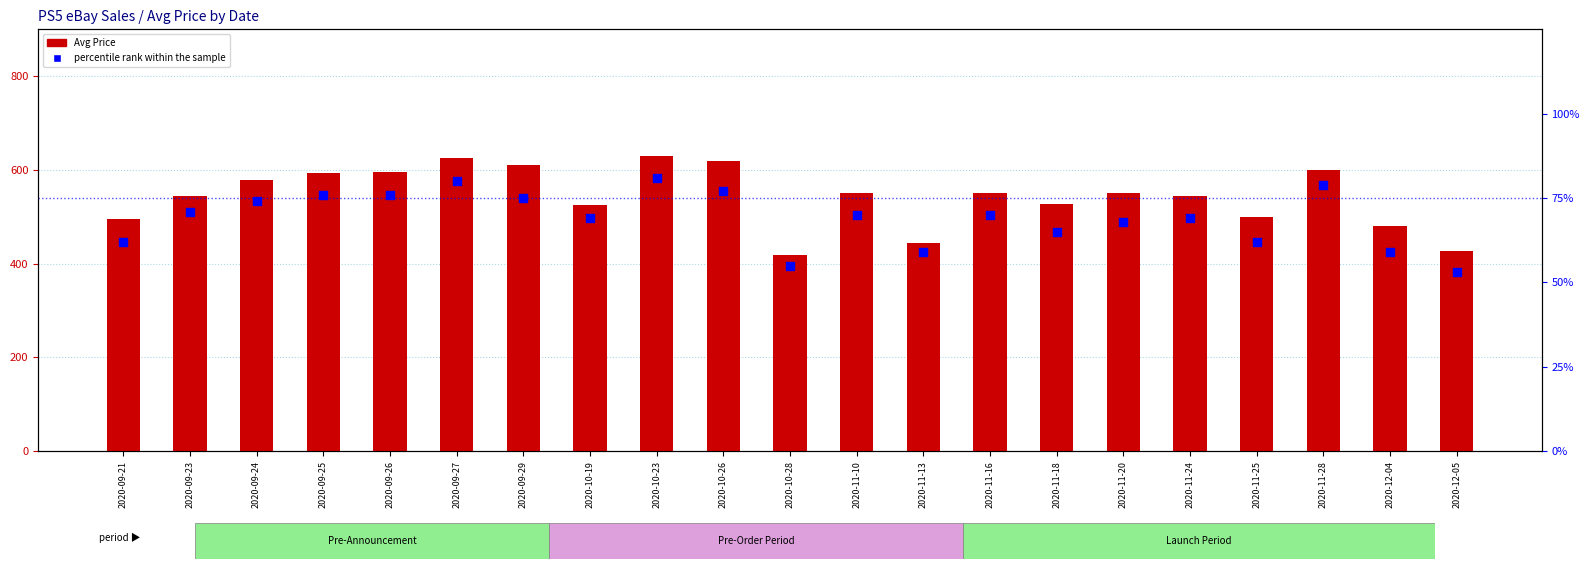

Which series has the widest spread of Y values?

Avg Price